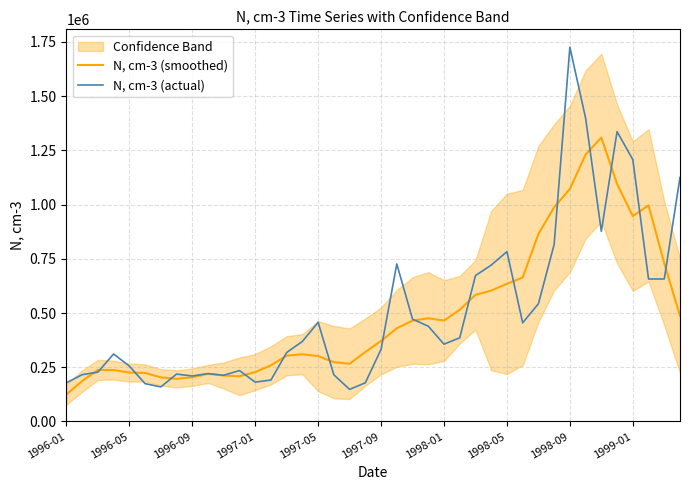

What is the lowest value of the N, cm-3 (smoothed) series?

124320